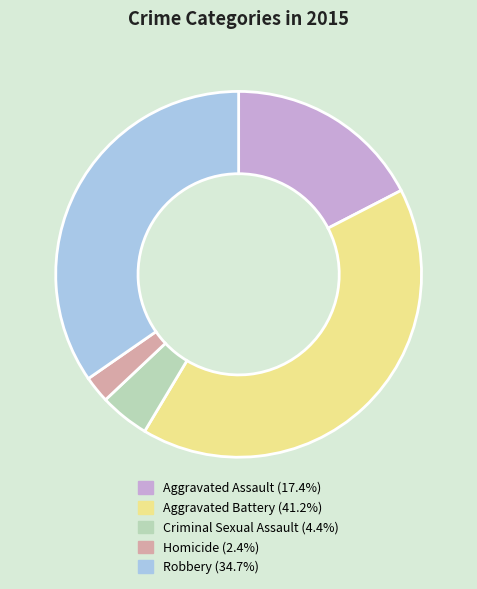

Is there a majority slice in this chart?

No